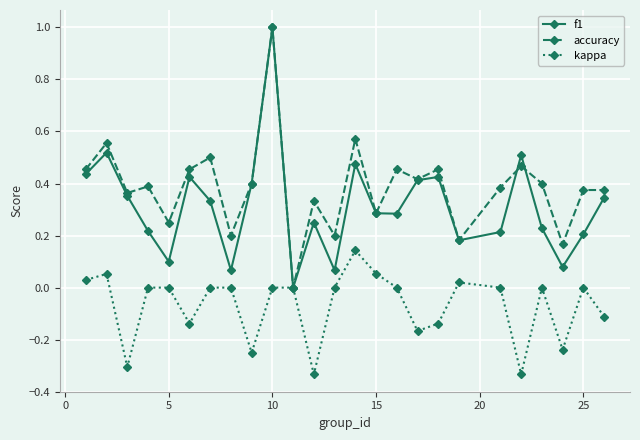

How many accuracy values are between 0 and 1?

25